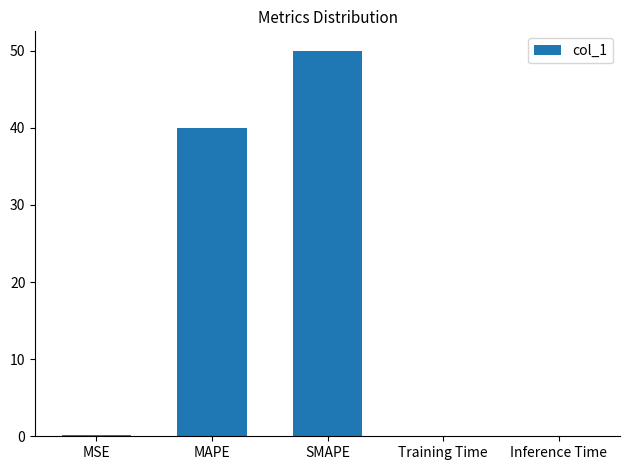

What is the change in value from MAPE to Inference Time?

-40.0